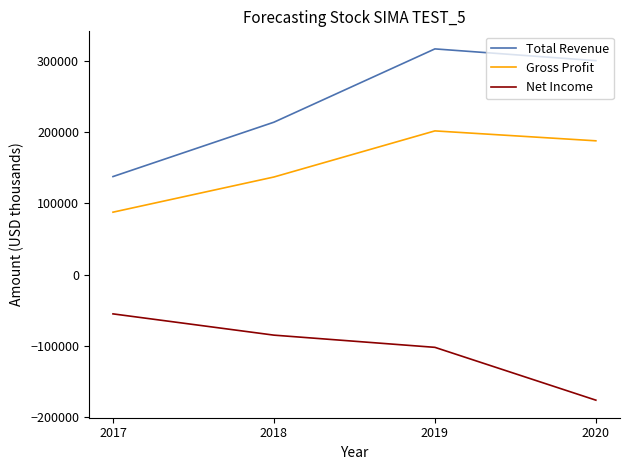

What is the difference between the maximum and minimum values in the Total Revenue series?

178900